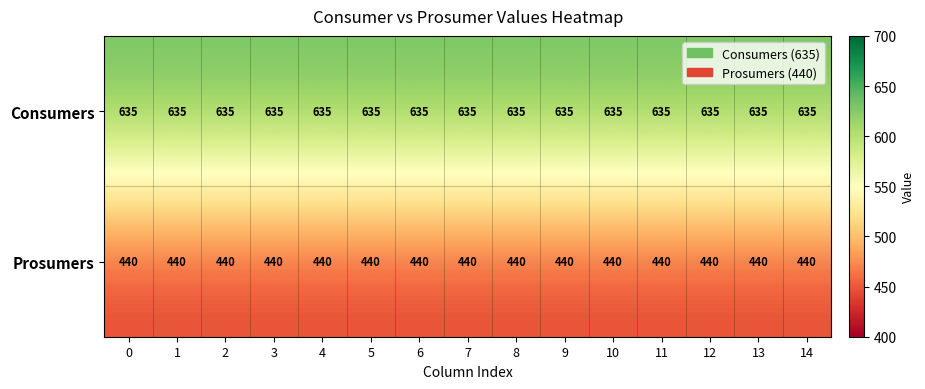

Rank the series by their maximum value, from highest to lowest.

Consumers, Prosumers